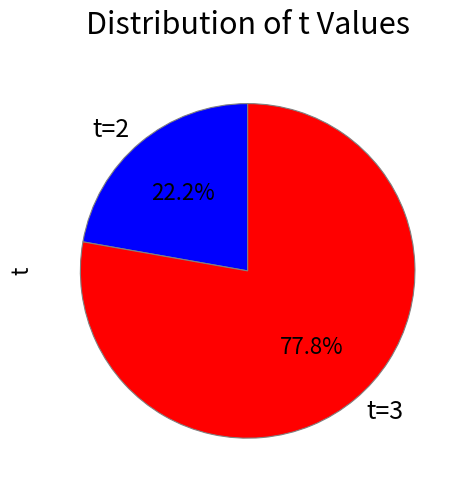

Is there a majority slice in this chart?

Yes